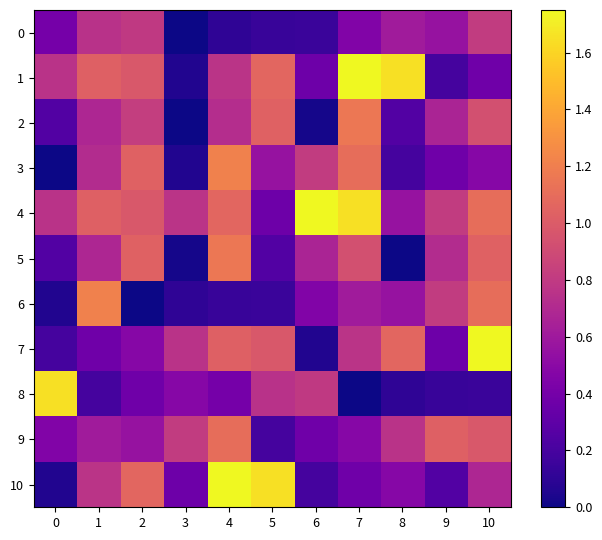

At 5, list the series in order from largest to smallest.

10, 1, 2, 7, 8, 3, 4, 5, 9, 6, 0